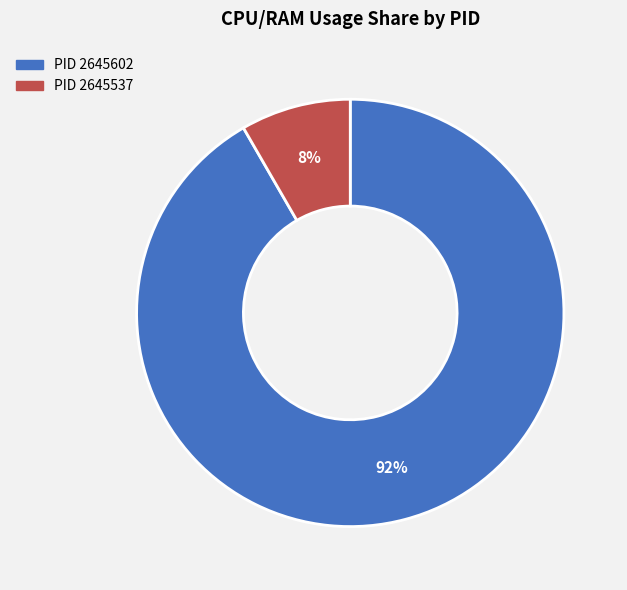

How many segments does this pie chart have?

2